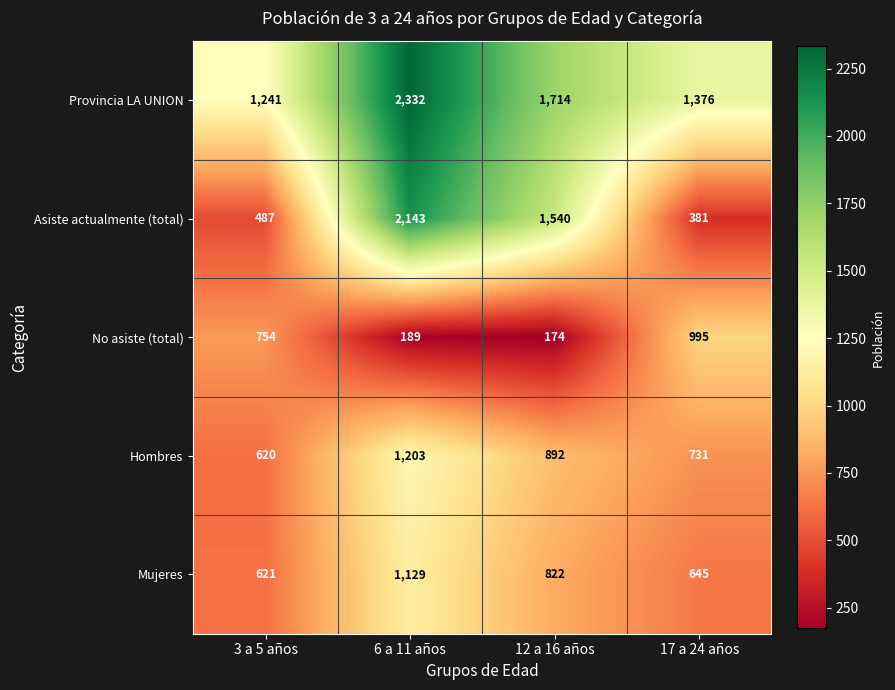

True or false: Hombres has a value of 892 at 12 a 16 años.

True